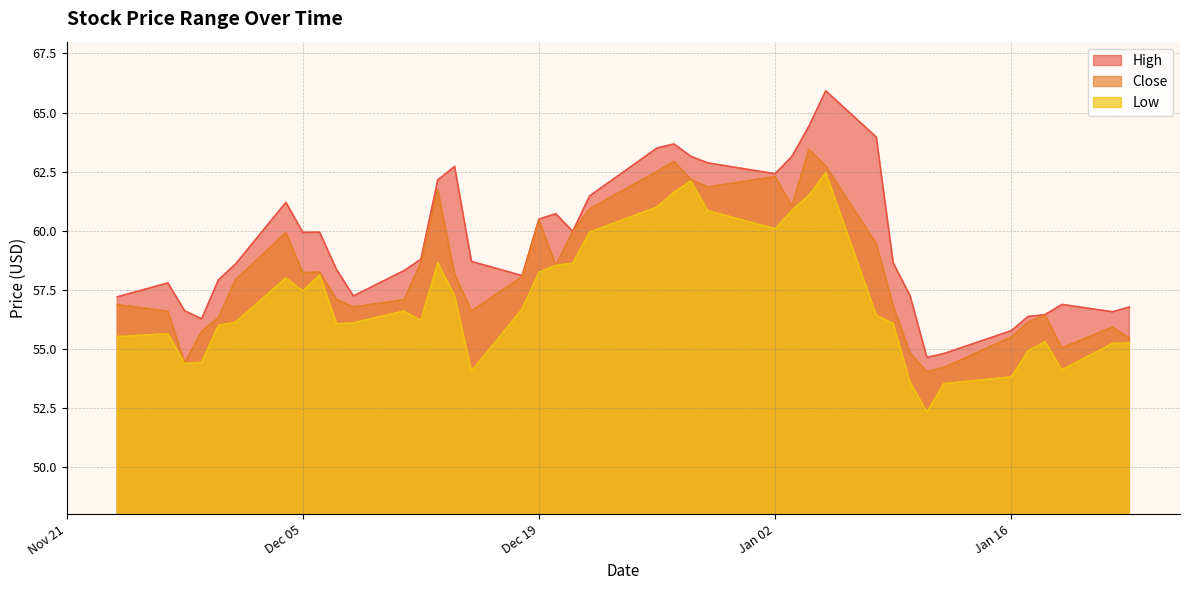

What is the difference between the highest and lowest values at 2024-01-18?

1.2